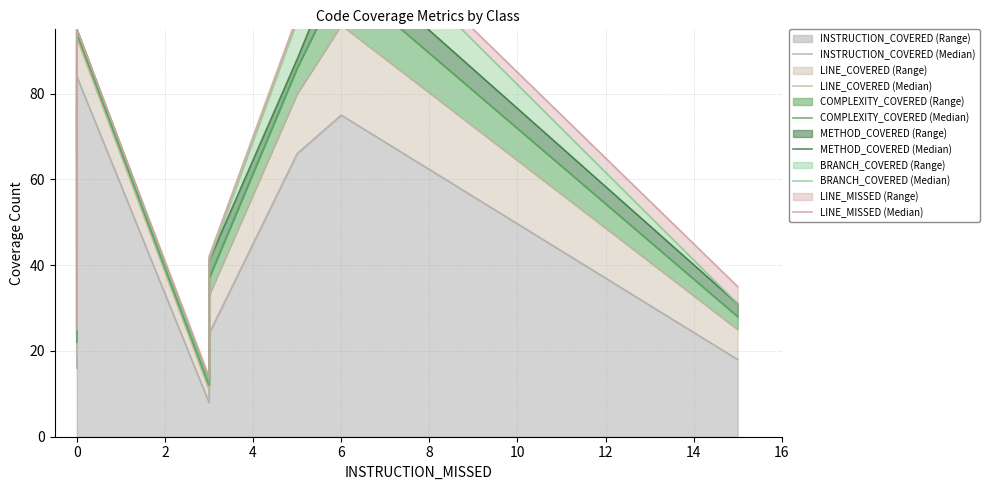

How many categories are shown in the chart?

11